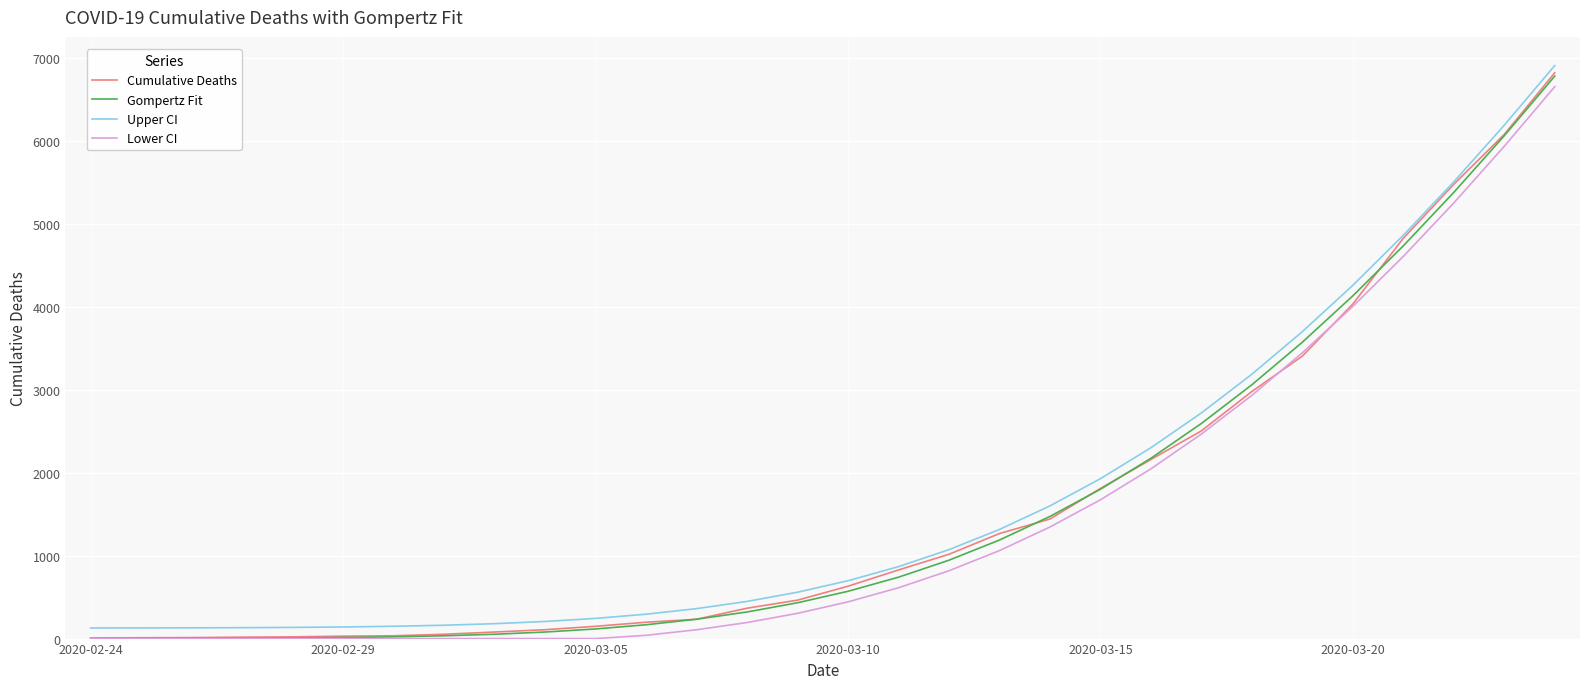

What is the highest value of the Cumulative Deaths series?

6820.0